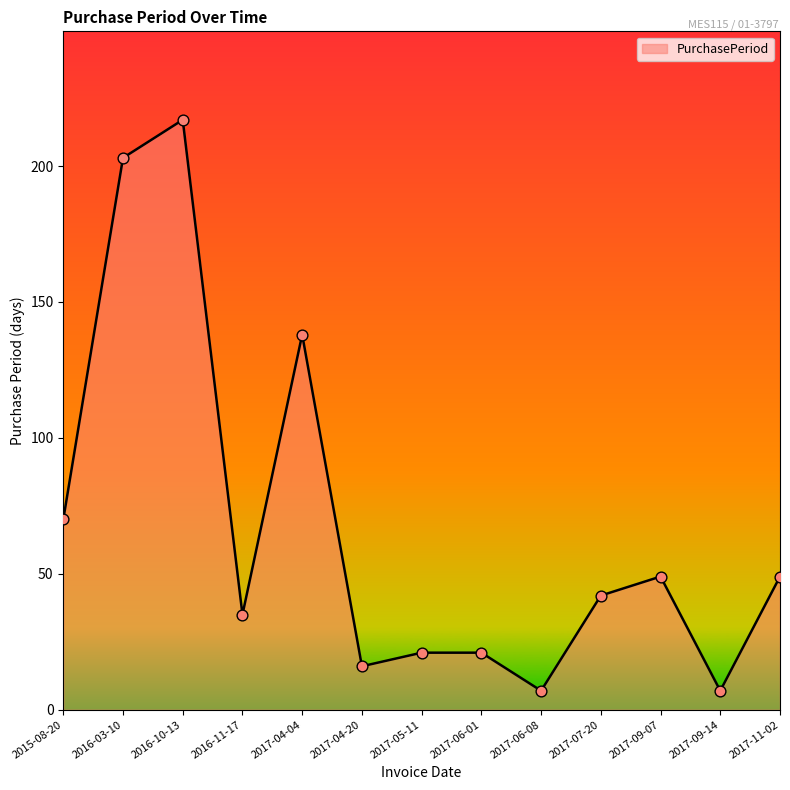

Approximately how many times larger is the value at 2017-06-01 compared to 2017-04-04?

0.2